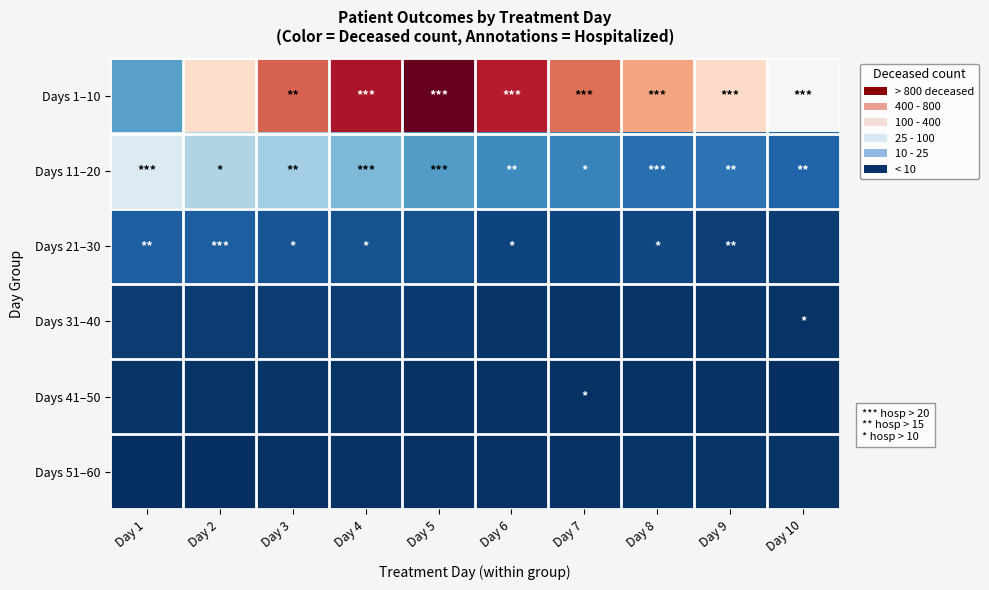

Reading right to left, list all the values displayed in this chart.

Days 1–10: Day 10=0.0	Day 9=0.2	Day 8=0.4	Day 7=0.6	Day 6=0.8	Day 5=1.0	Day 4=0.8	Day 3=0.6	Day 2=0.2	Day 1=-0.5
Days 11–20: Day 10=-0.8	Day 9=-0.7	Day 8=-0.8	Day 7=-0.7	Day 6=-0.6	Day 5=-0.6	Day 4=-0.5	Day 3=-0.3	Day 2=-0.3	Day 1=-0.1
Days 21–30: Day 10=-1.0	Day 9=-0.9	Day 8=-0.9	Day 7=-0.9	Day 6=-0.9	Day 5=-0.9	Day 4=-0.9	Day 3=-0.9	Day 2=-0.8	Day 1=-0.8
Days 31–40: Day 10=-1.0	Day 9=-1.0	Day 8=-1.0	Day 7=-1.0	Day 6=-1.0	Day 5=-1.0	Day 4=-0.9	Day 3=-0.9	Day 2=-1.0	Day 1=-0.9
Days 41–50: Day 10=-1.0	Day 9=-1.0	Day 8=-1.0	Day 7=-1.0	Day 6=-1.0	Day 5=-1.0	Day 4=-1.0	Day 3=-1.0	Day 2=-1.0	Day 1=-1.0
Days 51–60: Day 10=-1.0	Day 9=-1.0	Day 8=-1.0	Day 7=-1.0	Day 6=-1.0	Day 5=-1.0	Day 4=-1.0	Day 3=-1.0	Day 2=-1.0	Day 1=-1.0